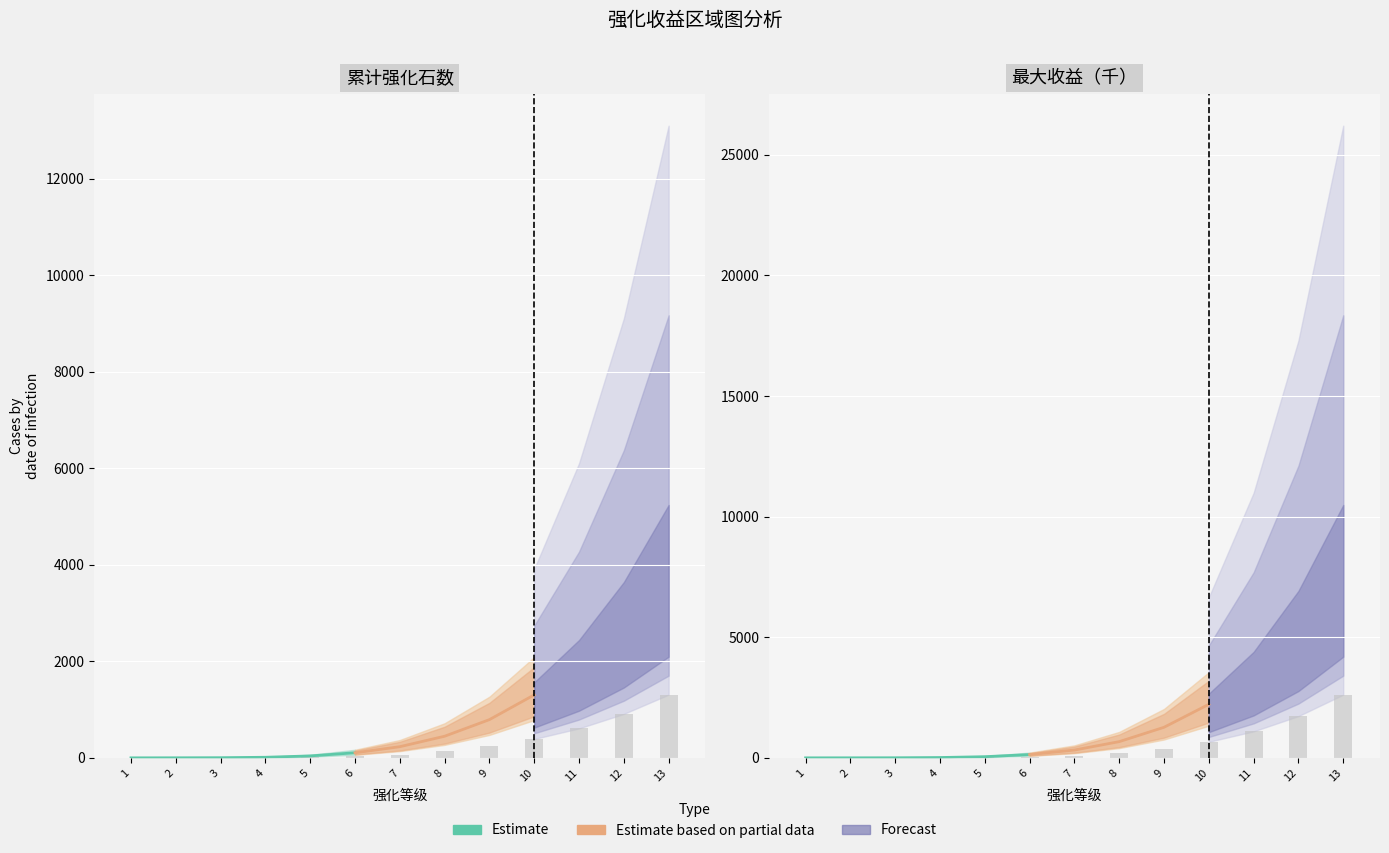

How many categories are shown in the chart?

13